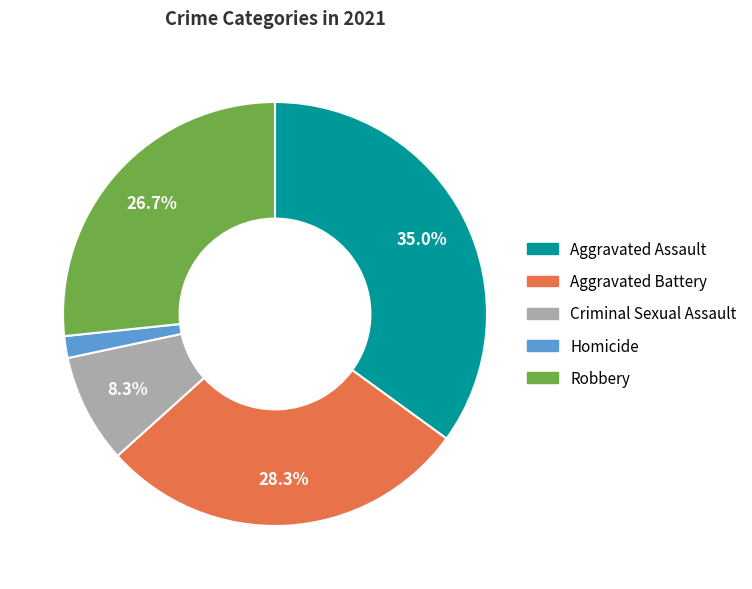

Approximately how many times larger is the value at Homicide compared to Aggravated Battery?

0.1